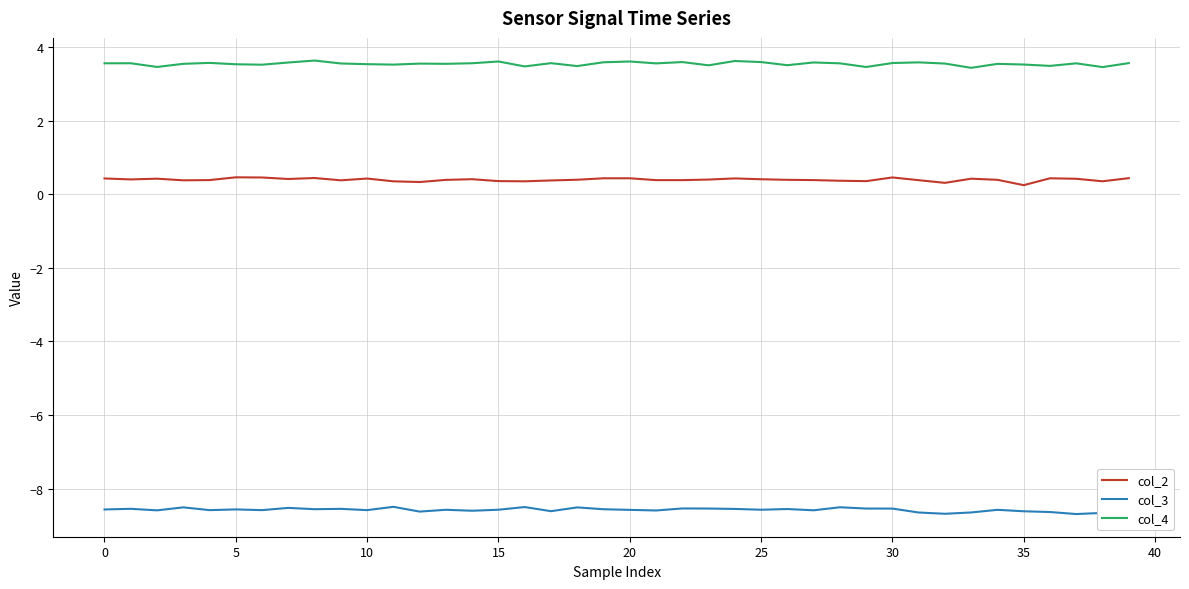

List the series in order of their overall mean, lowest first.

col_3, col_2, col_4